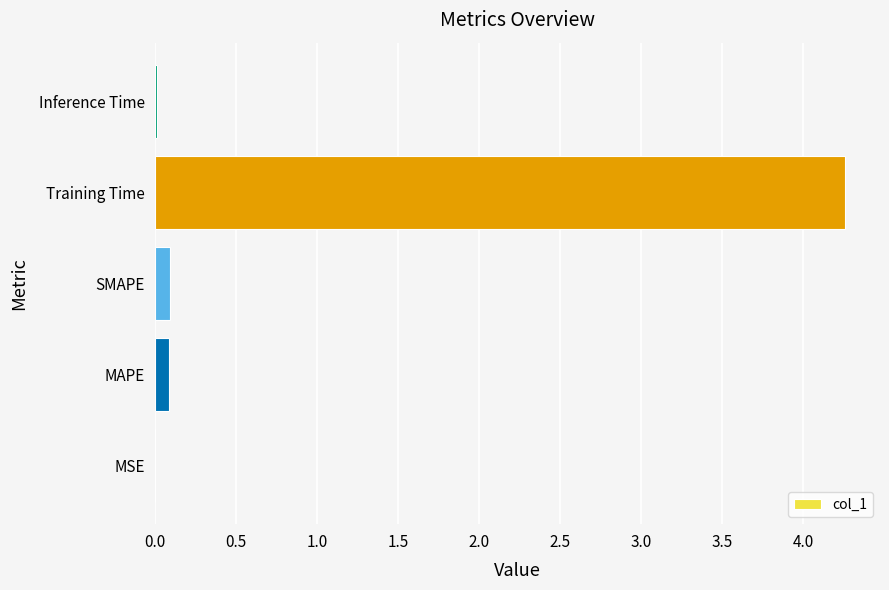

Which has a higher value, Training Time or Inference Time?

Training Time